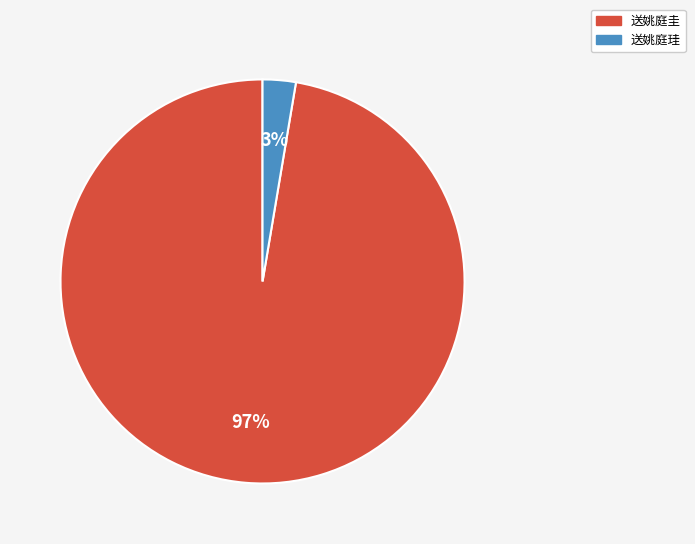

What percentage is the 送姚庭珪 slice, to the nearest percent?

3%